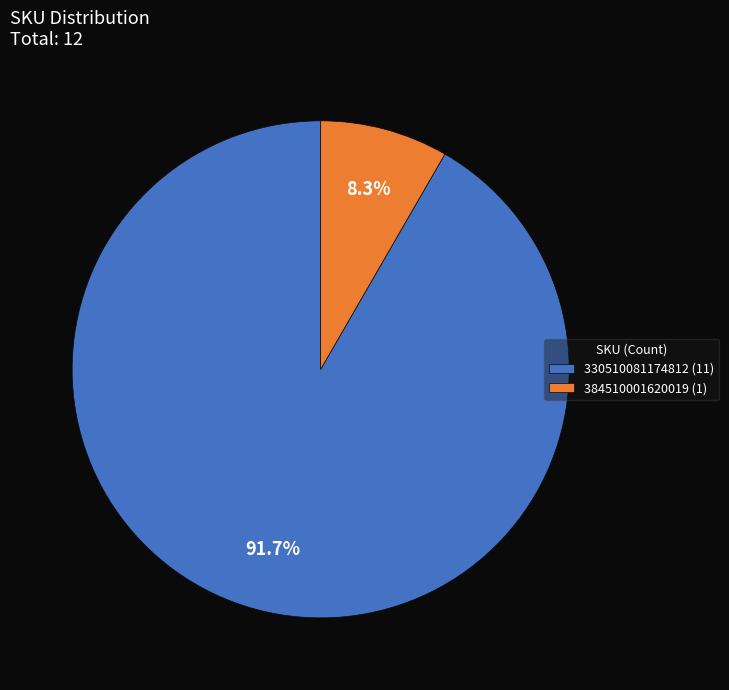

What portion of the pie excludes 330510081174812?

8.3%